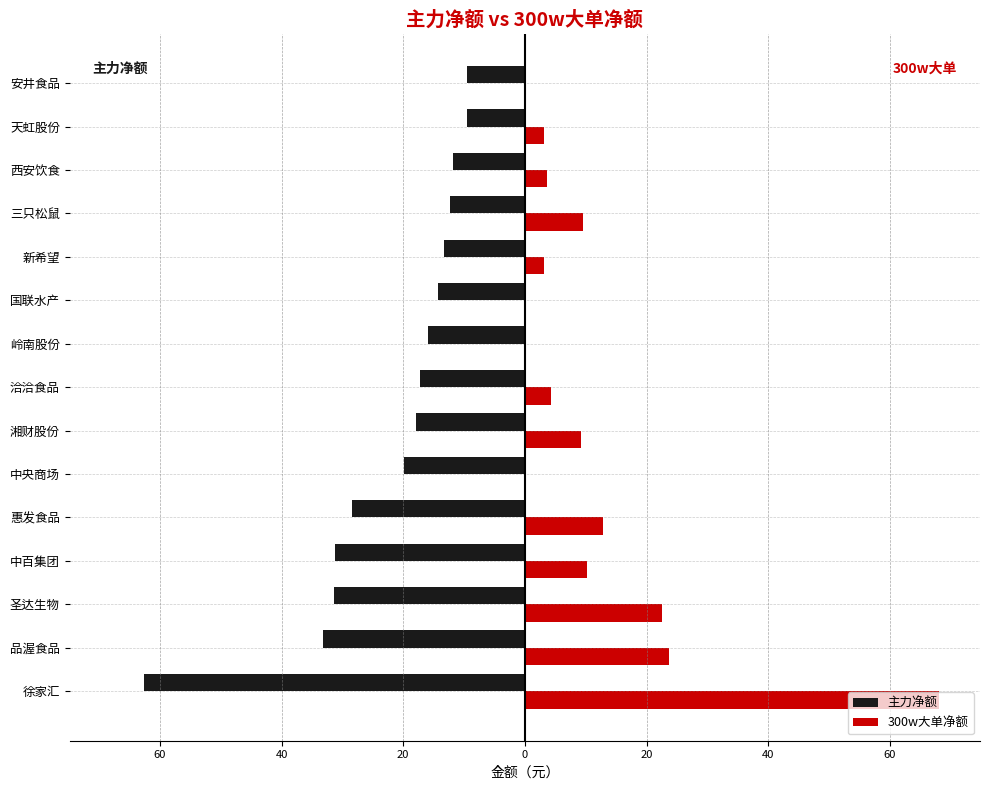

What are all the series names shown in the legend?

主力净额, 300w大单净额